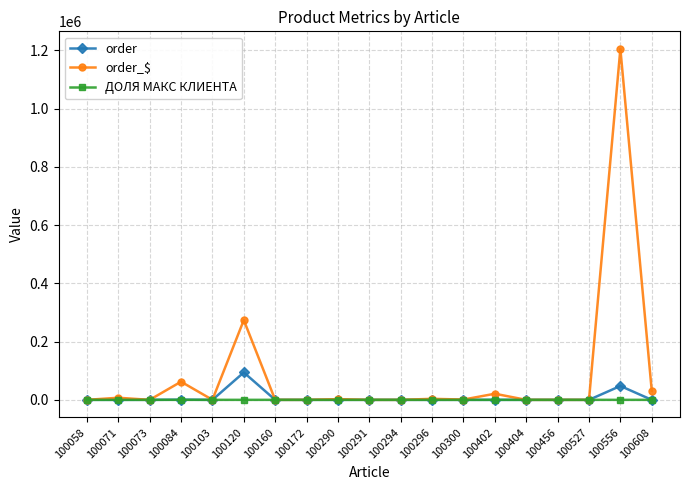

The order series shows 47668.1 at 100556. True or false?

True